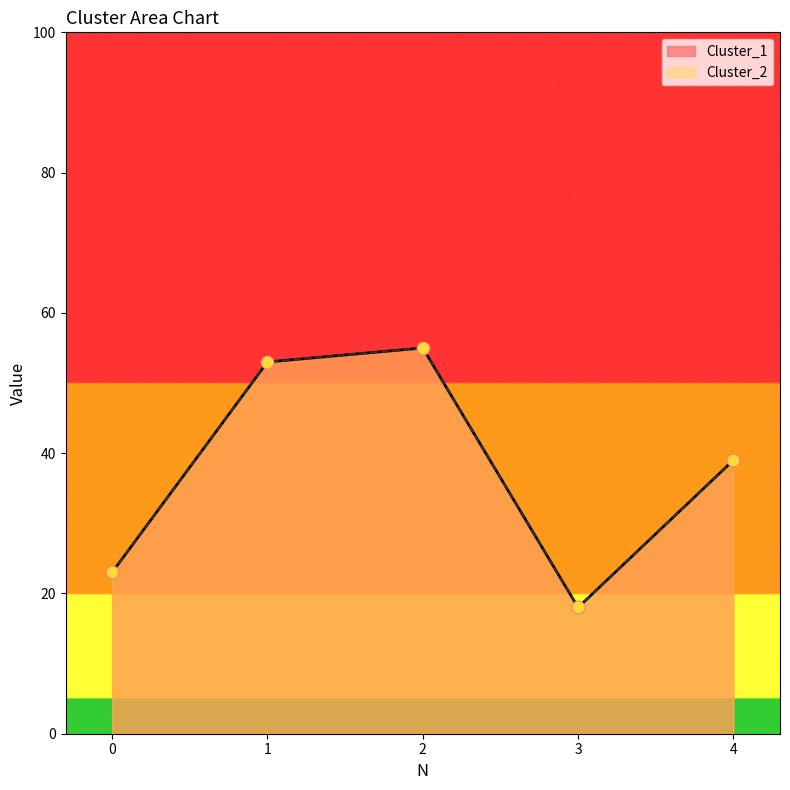

Which series contains the lowest Y value?

Cluster_1